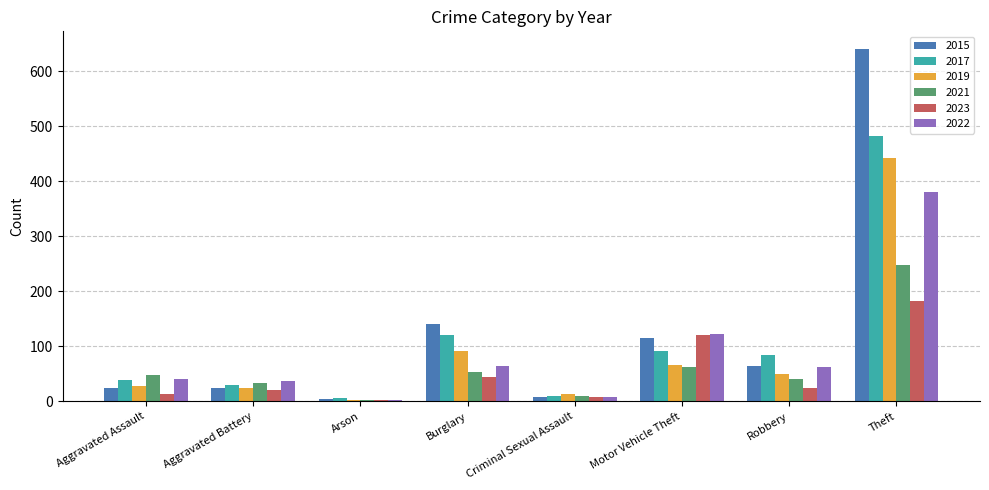

Is it true that 2015 equals 25 at Aggravated Assault?

True